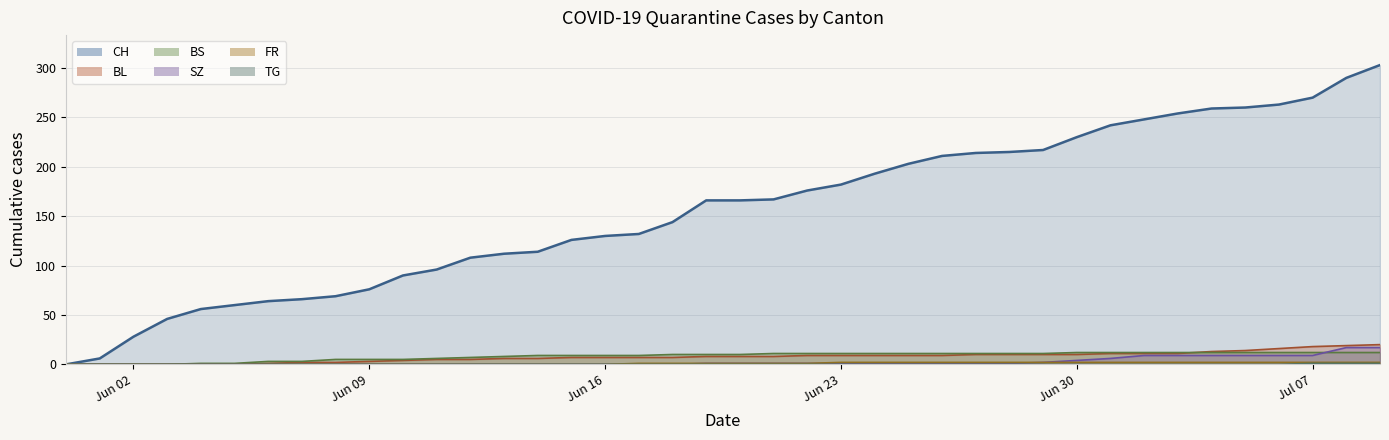

True or false: TG and FR intersect in this chart.

False